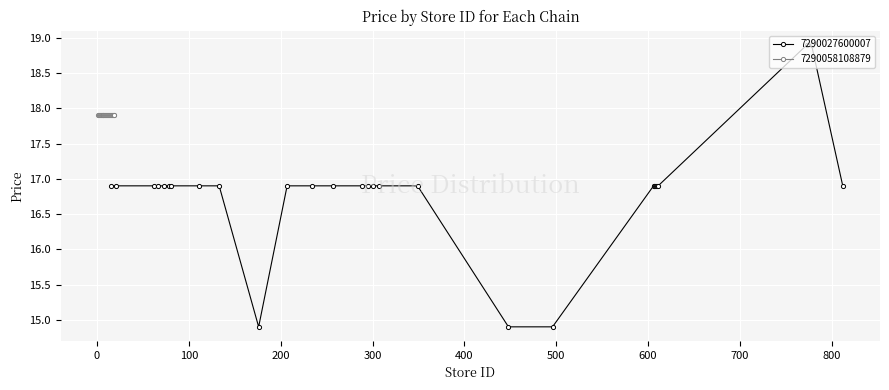

What is the value of the 7290027600007 point at the 28th from the left?

18.9